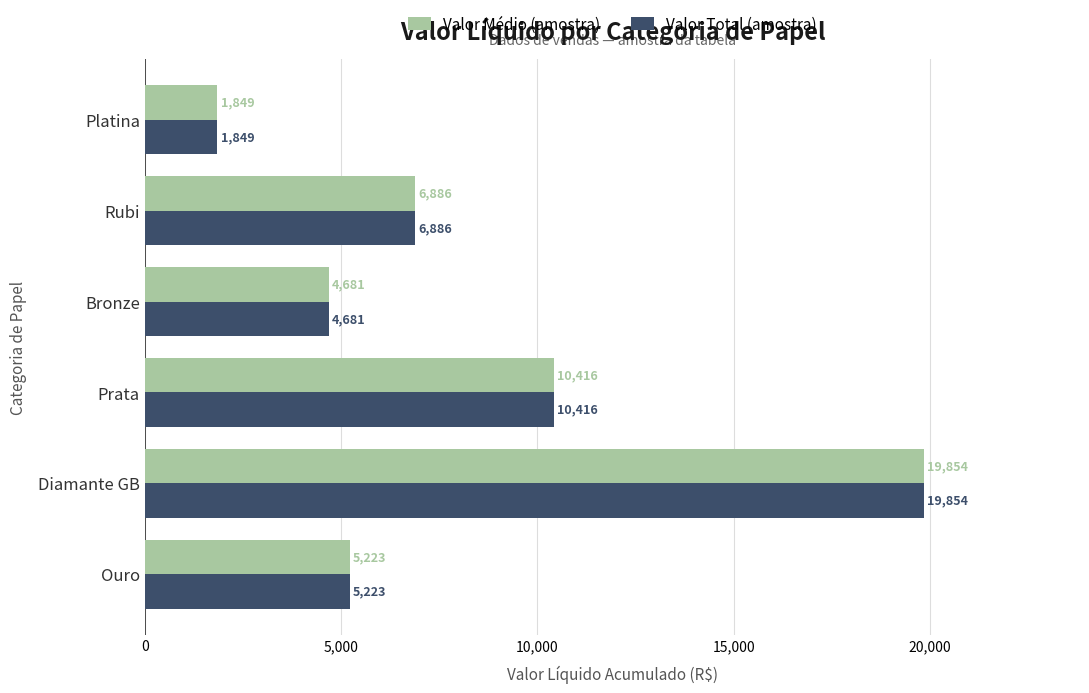

The Valor Total (amostra) series shows 1626.8 at Ouro. True or false?

False